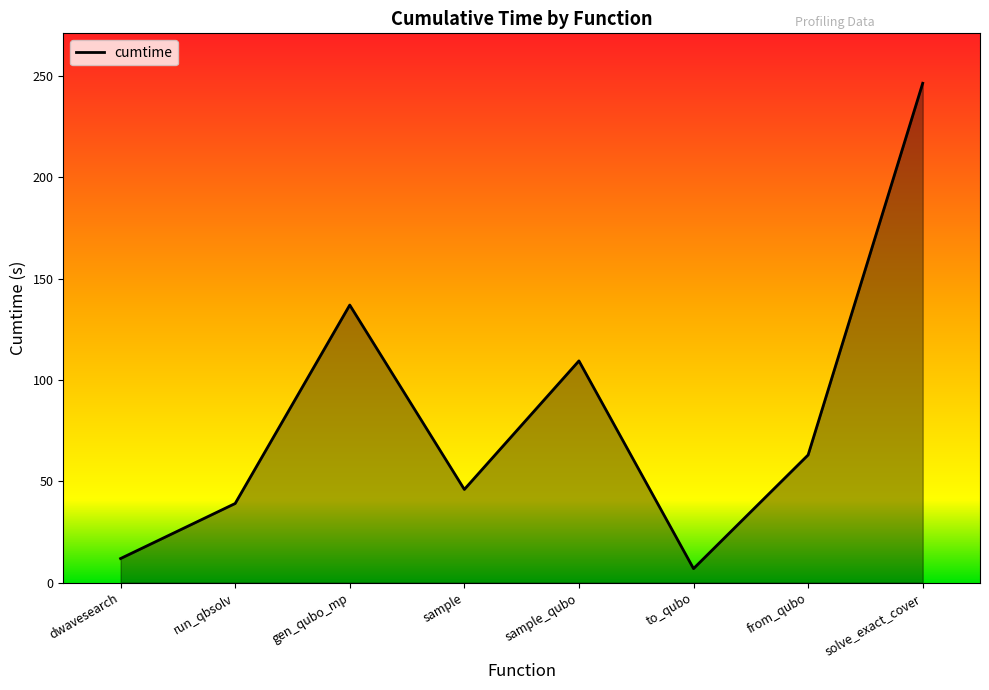

At which category does the data reach its first local peak?

gen_qubo_mp